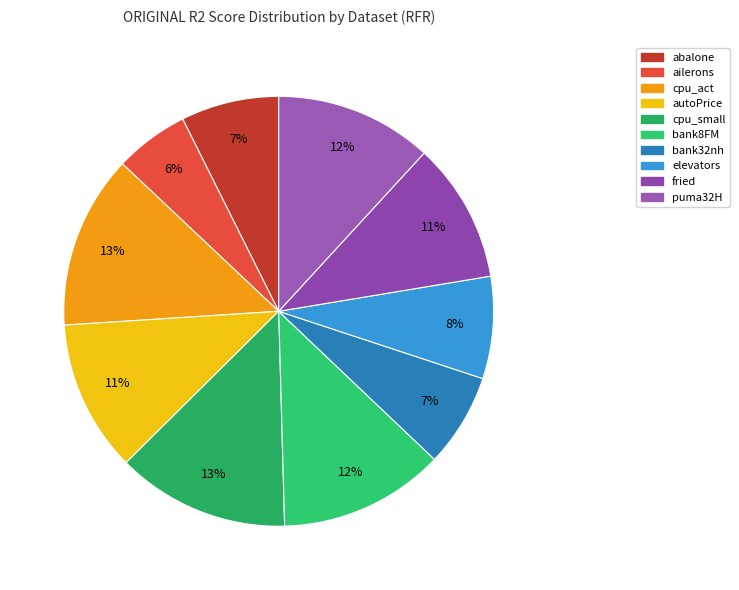

To the nearest percent, what is the combined percentage of ailerons and bank8FM?

18%